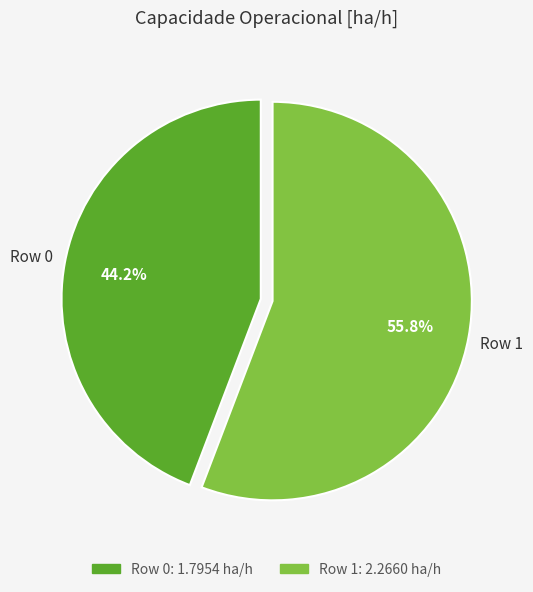

Which has a higher value, Row 1 or Row 0?

Row 1